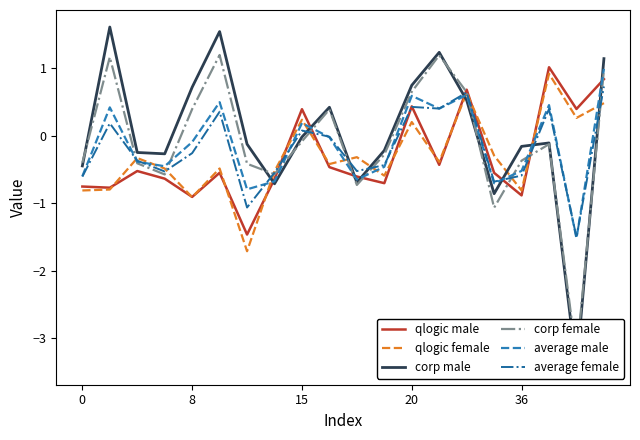

How many values in the corp male series exceed 0?

8